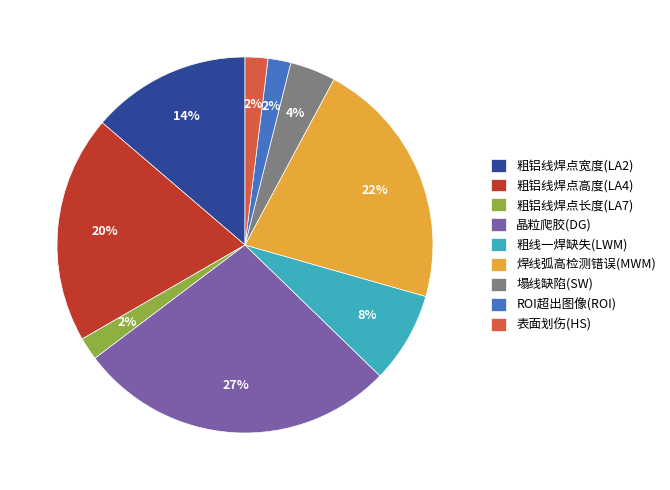

True or false: 粗线一焊缺失(LWM) accounts for 8% of the total.

True